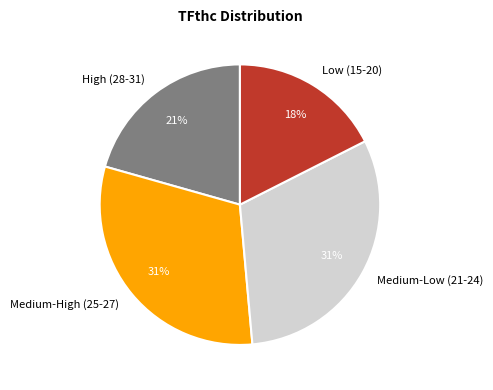

Which slice is the smallest?

Low (15-20)